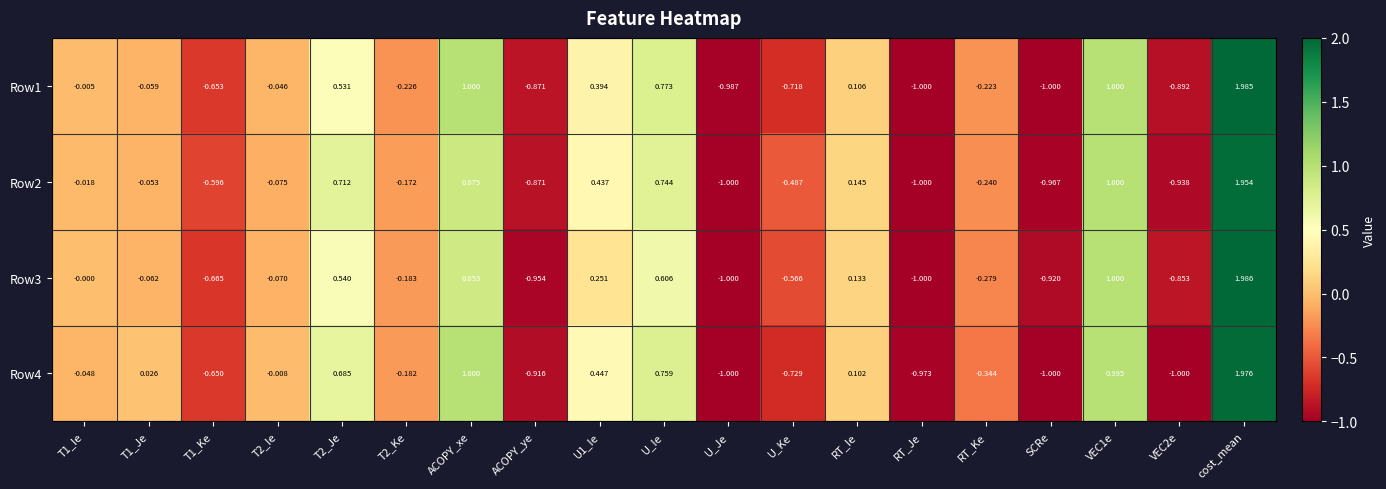

Which label corresponds to the largest value in the chart?

cost_mean